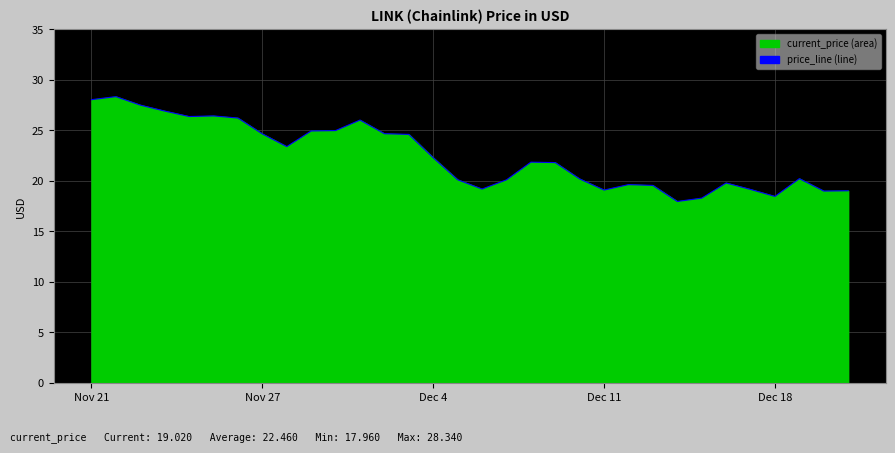

What is the difference between the maximum and minimum values?

10.4